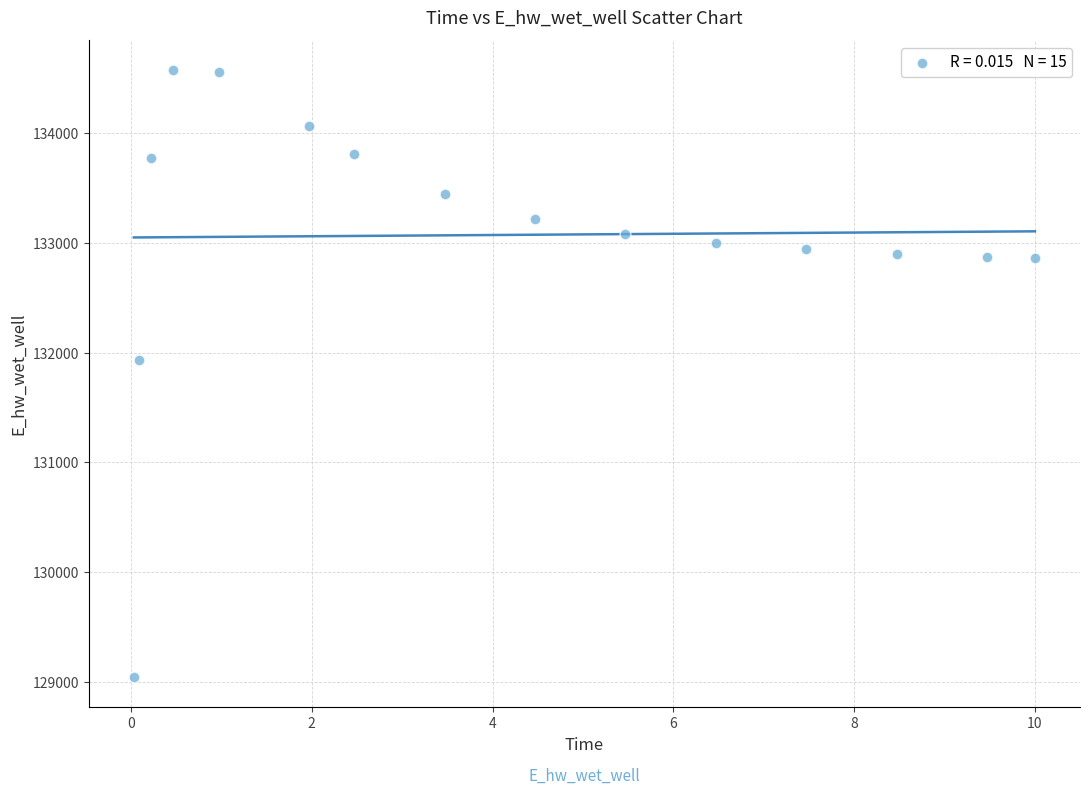

What Y value in the scatter plot is closest to 131809?

131929.0